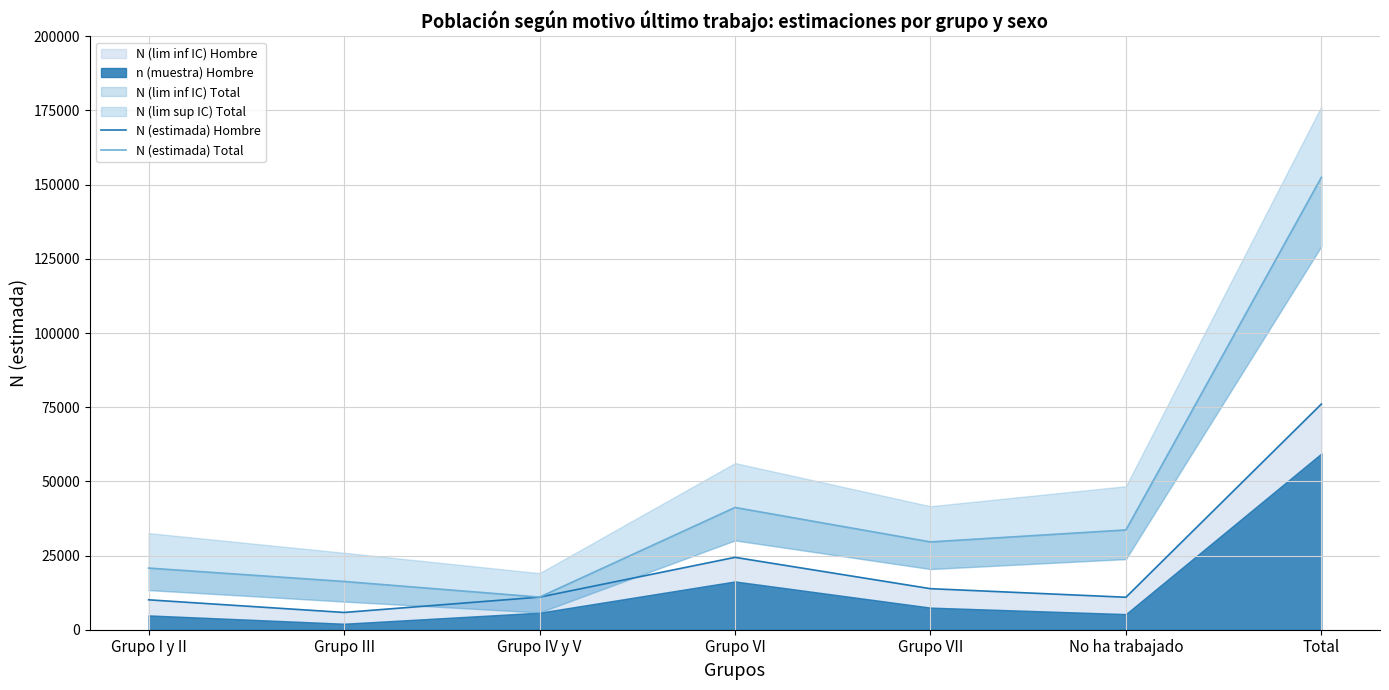

Reading left to right, list all the values displayed in this chart.

N (estimada) Hombre: Grupo I y II=10077	Grupo III=5821	Grupo IV y V=10989	Grupo VI=24394	Grupo VII=13834	No ha trabajado=10948	Total=76062
N (estimada) Total: Grupo I y II=20779	Grupo III=16267	Grupo IV y V=10989	Grupo VI=41202	Grupo VII=29593	No ha trabajado=33632	Total=152462